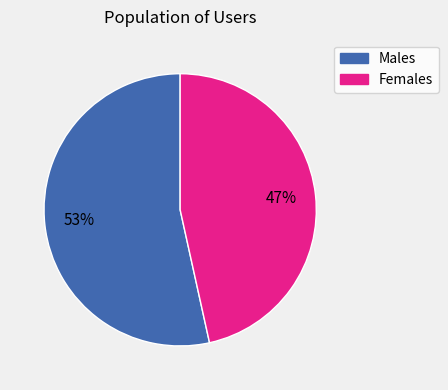

How many segments does this pie chart have?

2